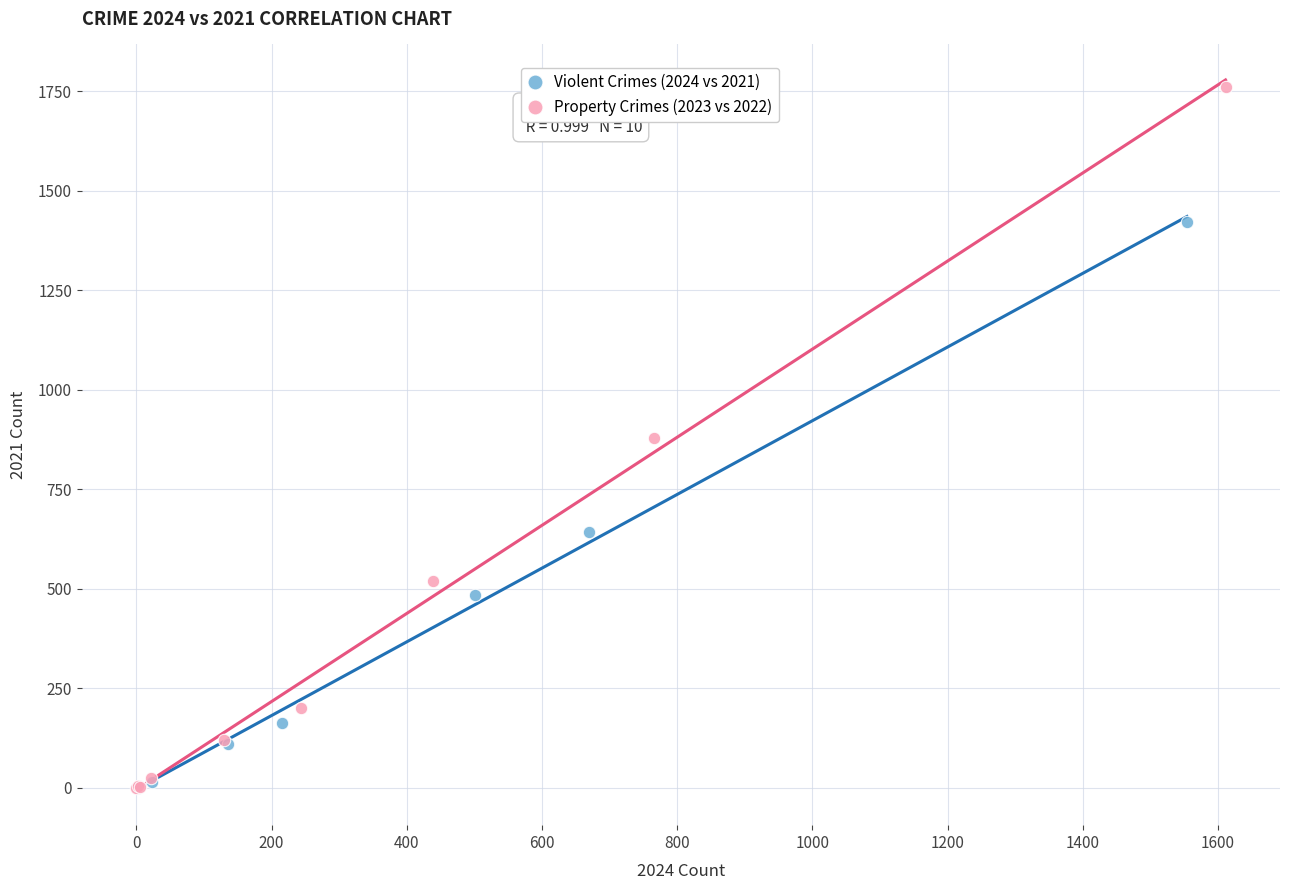

Which series has the largest Y range (max minus min)?

Property Crimes (2023 vs 2022)